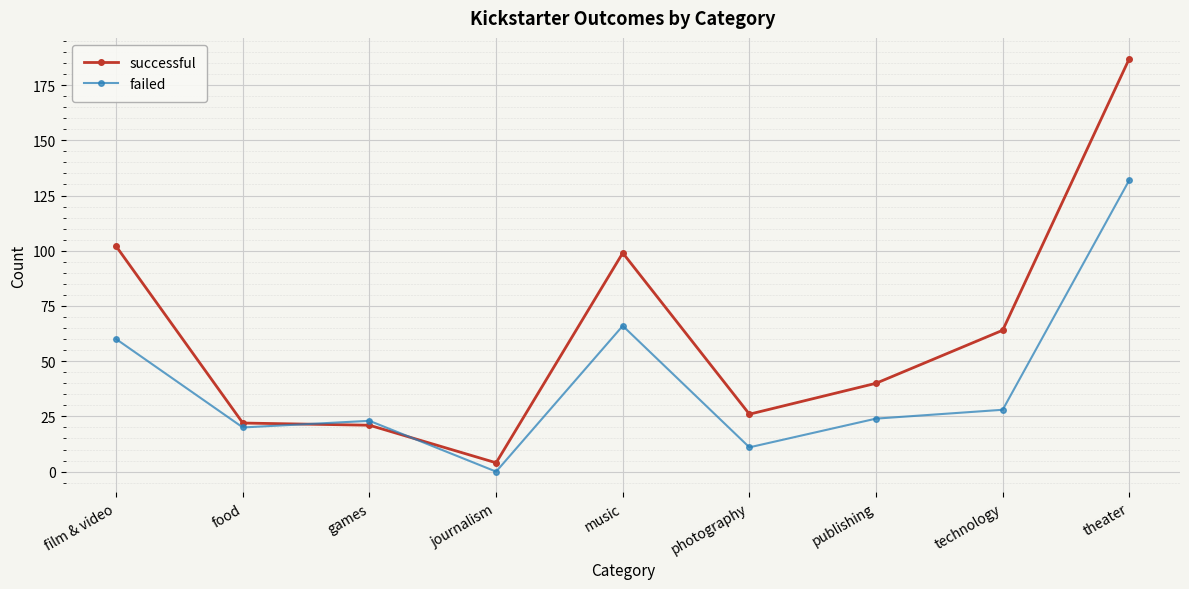

What is the average value of the failed series?

40